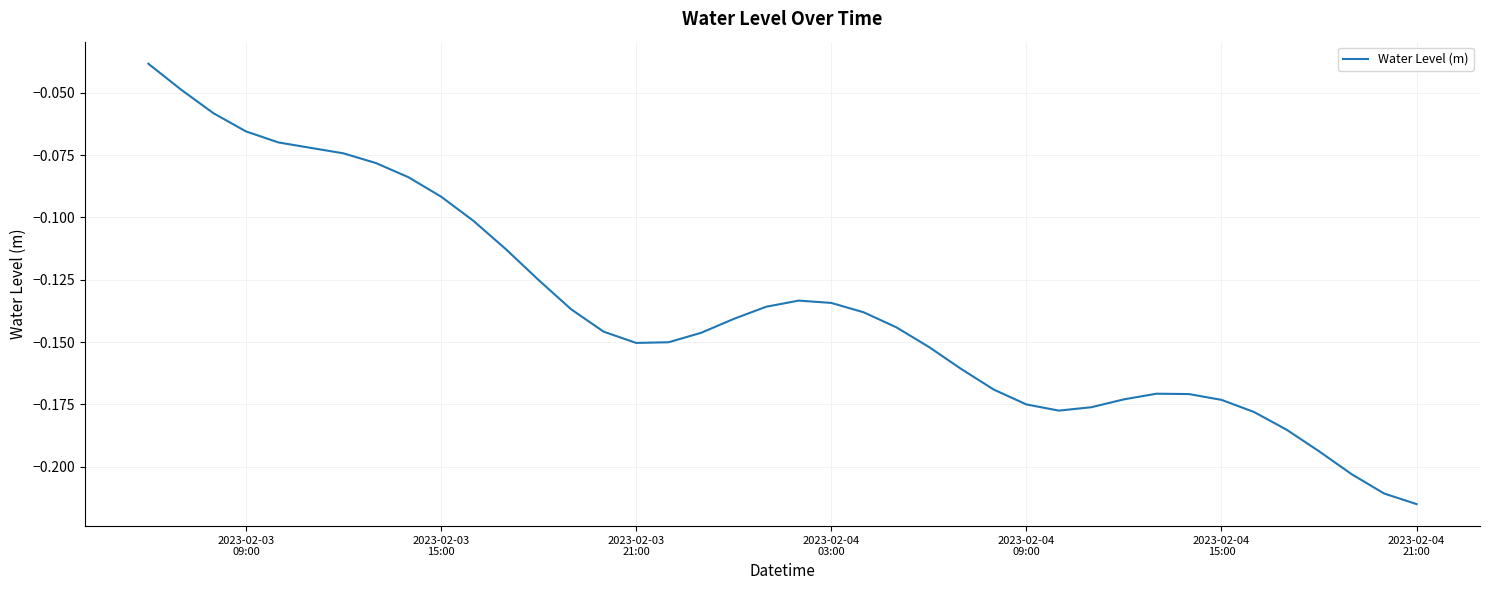

Reading right to left, transcribe all the data shown in this chart.

-0.2	-0.2	-0.2	-0.2	-0.2	-0.2	-0.2	-0.2	-0.2	-0.2	-0.2	-0.2	-0.2	-0.2	-0.2	-0.2	-0.1	-0.1	-0.1	-0.1	-0.1	-0.1	-0.1	-0.2	-0.2	-0.1	-0.1	-0.1	-0.1	-0.1	-0.1	-0.1	-0.1	-0.1	-0.1	-0.1	-0.1	-0.1	-0.0	-0.0